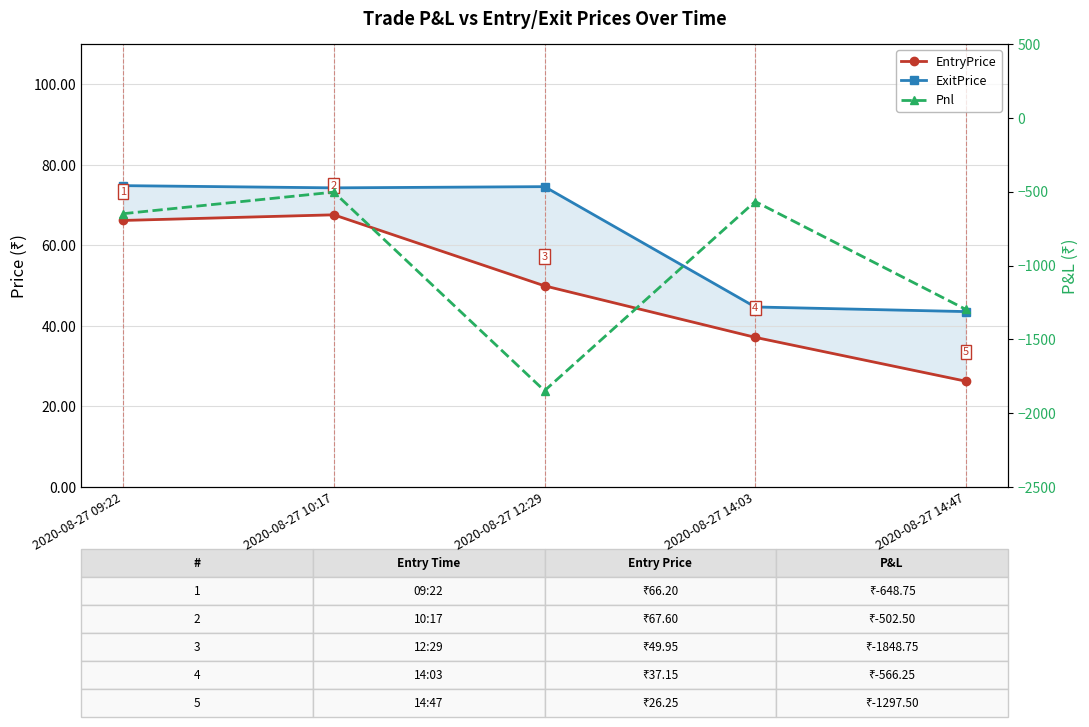

At which label is EntryPrice closest to 46?

2020-08-27 12:29